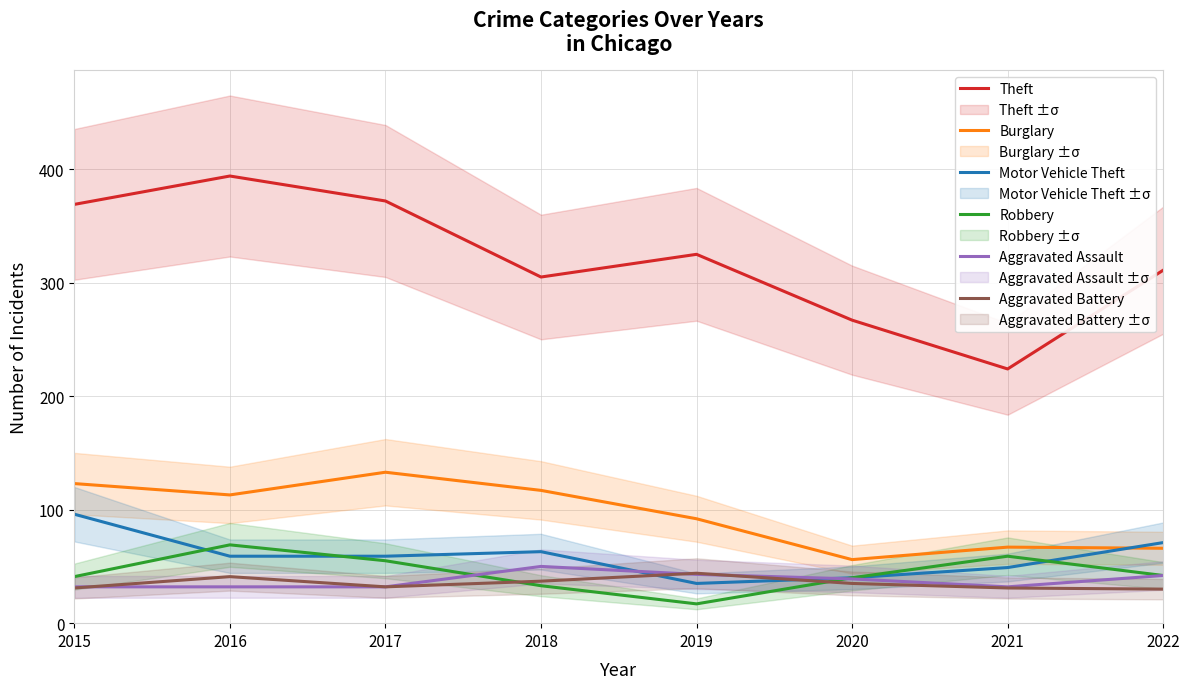

True or false: Burglary and Theft cross at least once.

False